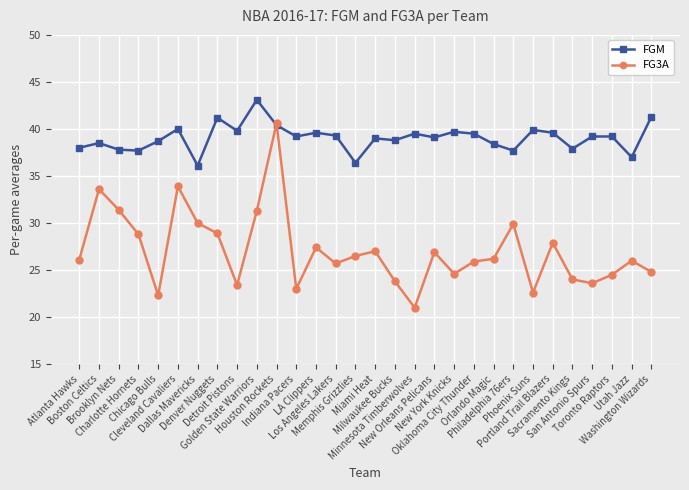

At which category is the sum across all series the highest?

Houston Rockets